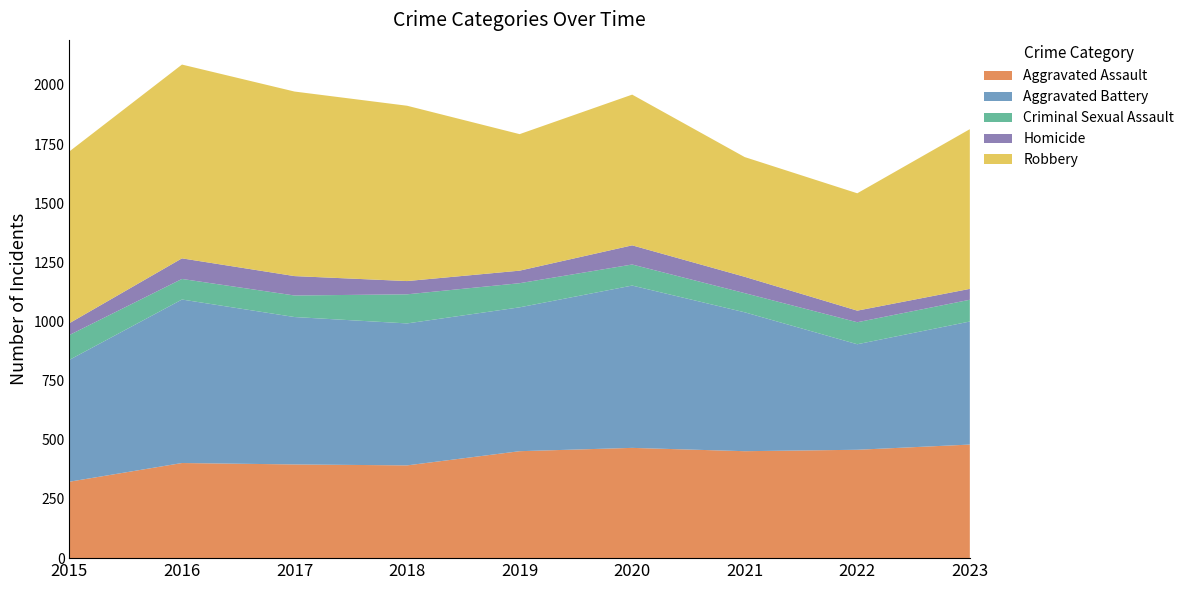

Reading left to right, what are all the values shown in this chart?

Aggravated Assault: 323	402	396	392	452	466	452	458	480
Aggravated Battery: 515	691	623	600	608	686	587	446	520
Criminal Sexual Assault: 105	87	91	123	102	89	81	93	92
Homicide: 50	87	82	56	53	81	69	49	46
Robbery: 726	819	780	741	577	637	506	496	675